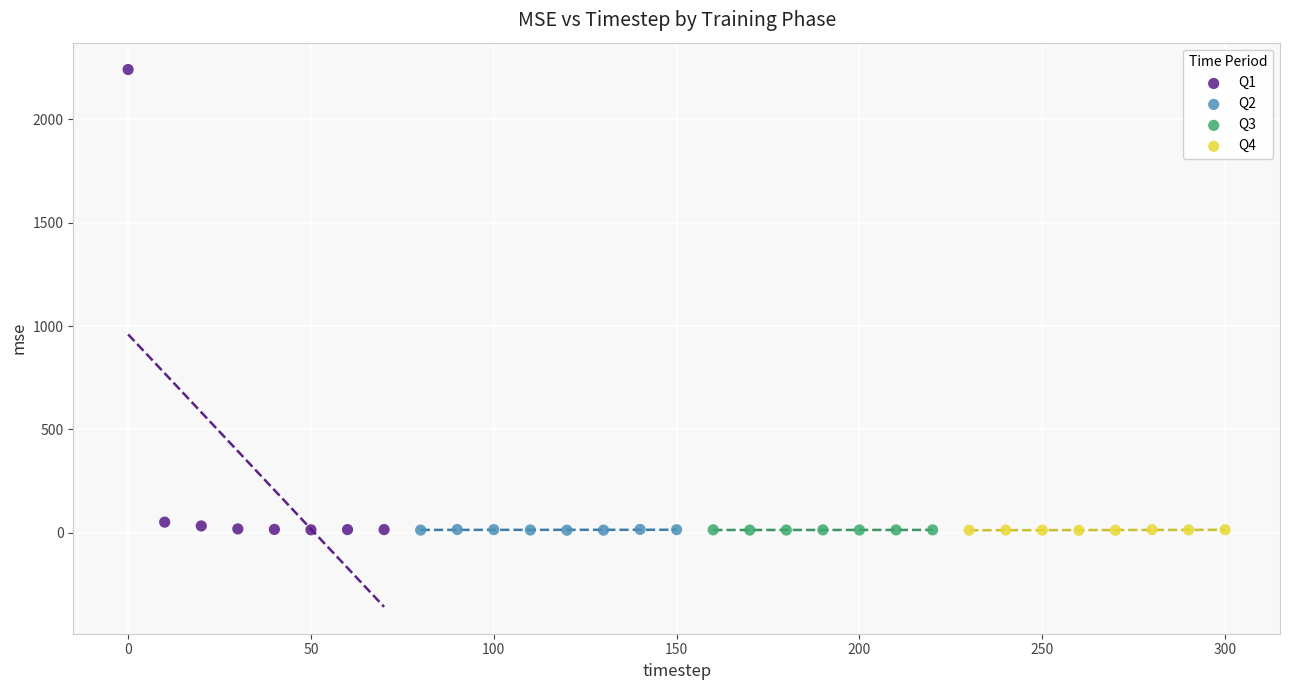

Which series has the widest spread of Y values?

Q1